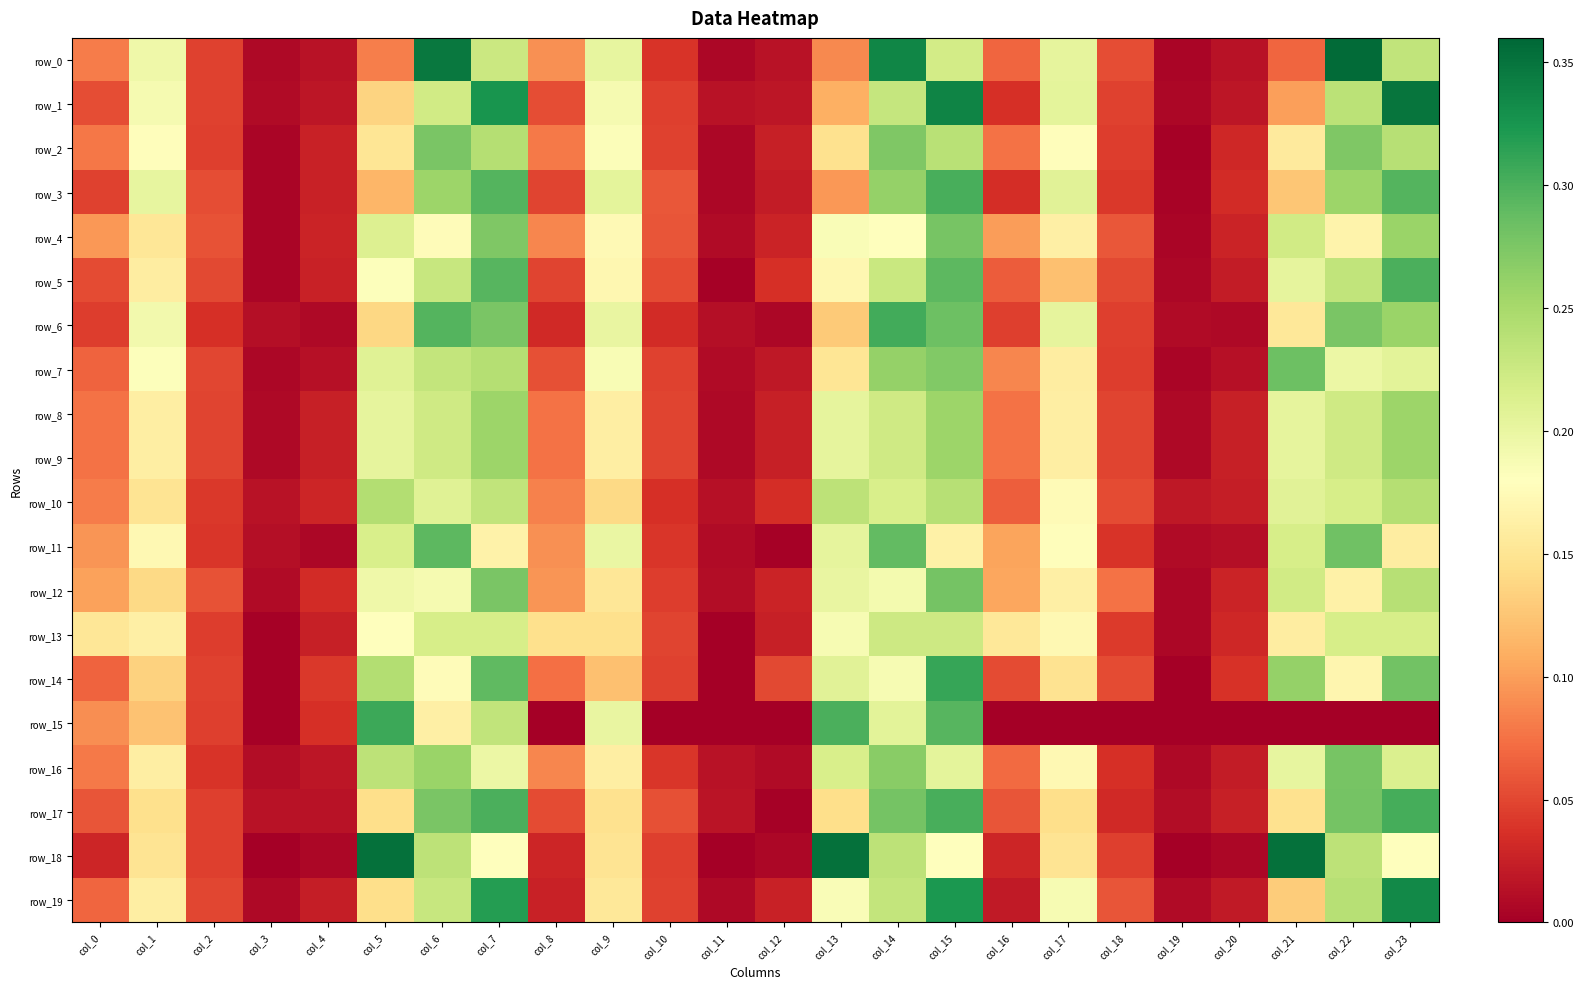

What is the sum of all row_8 values?

3.0